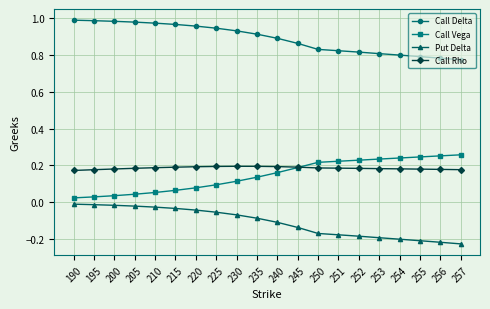

Between 205 and 245, which series saw the biggest shift?

Call Vega